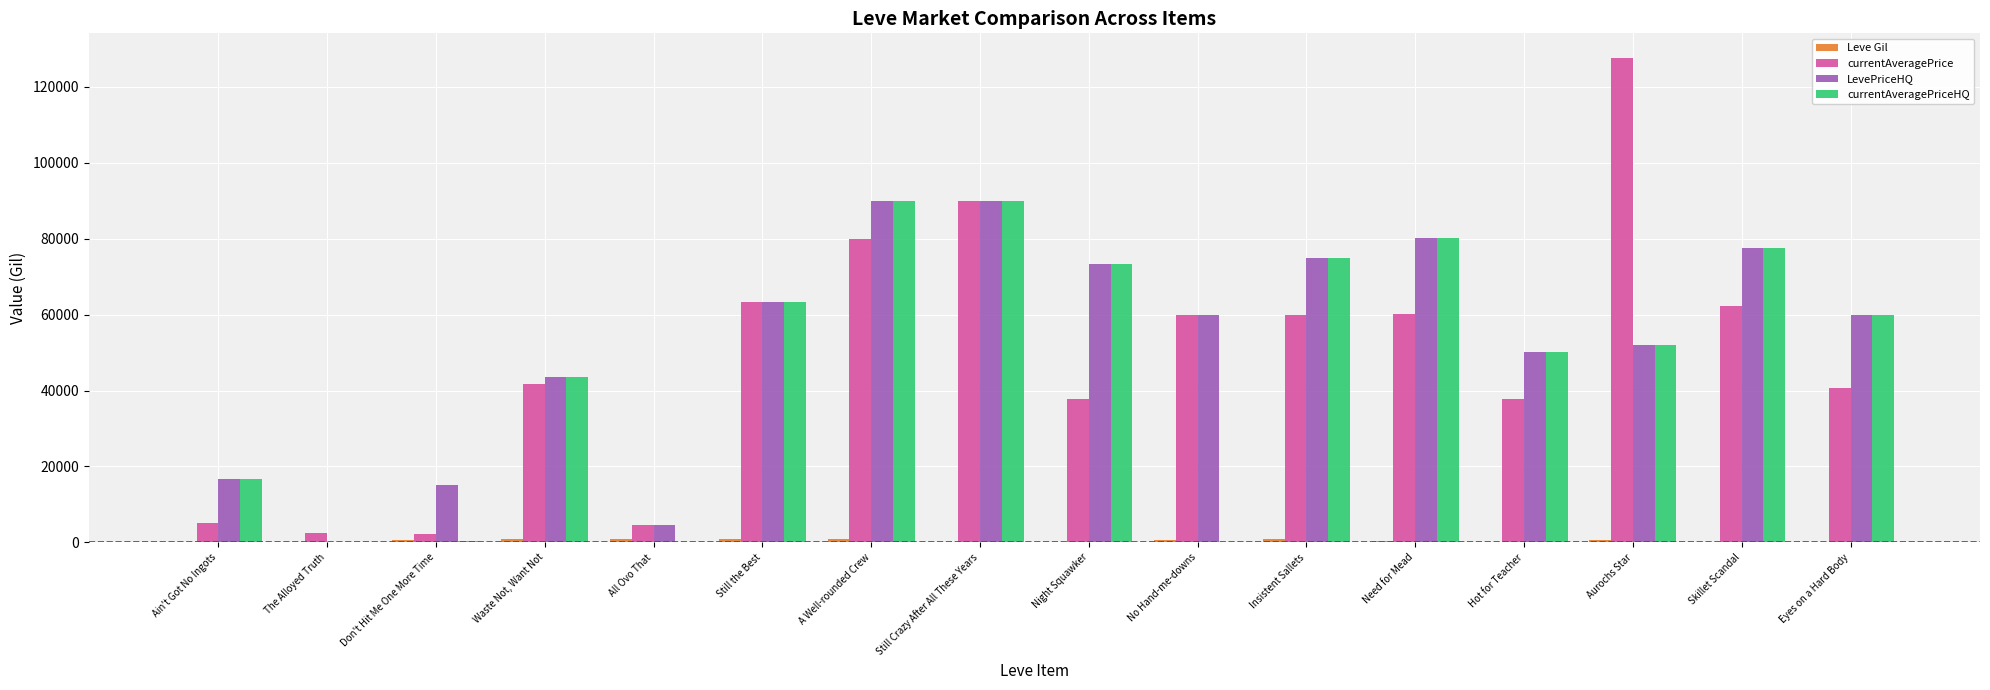

True or false: LevePriceHQ has a value of 69363.2 at Waste Not, Want Not.

False